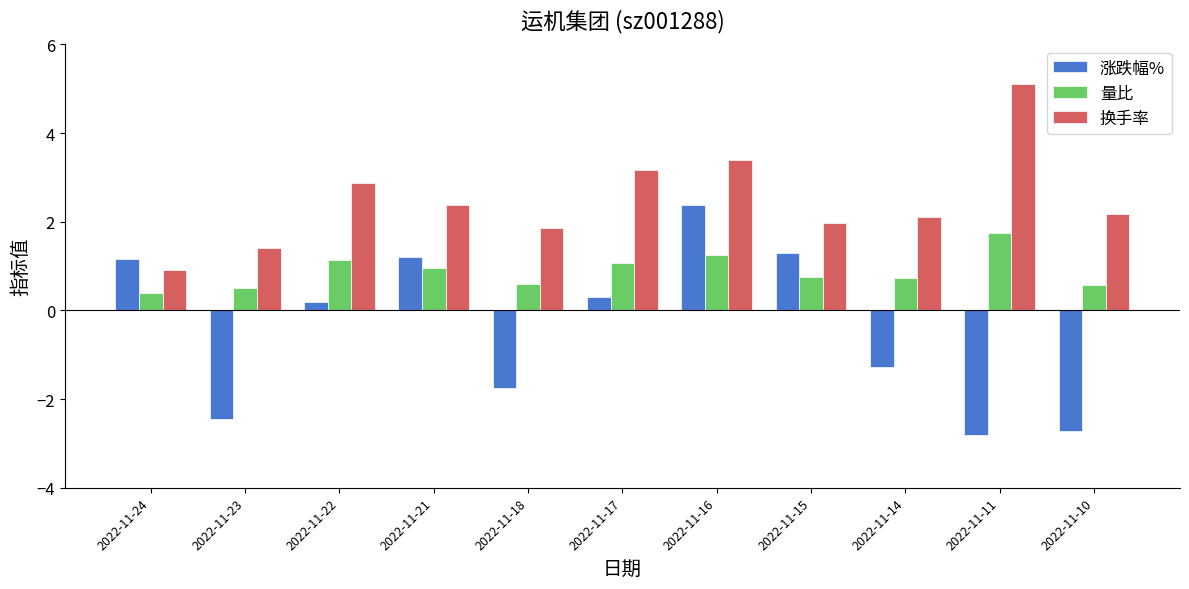

True or false: 涨跌幅% has a value of 4.3 at 2022-11-16.

False